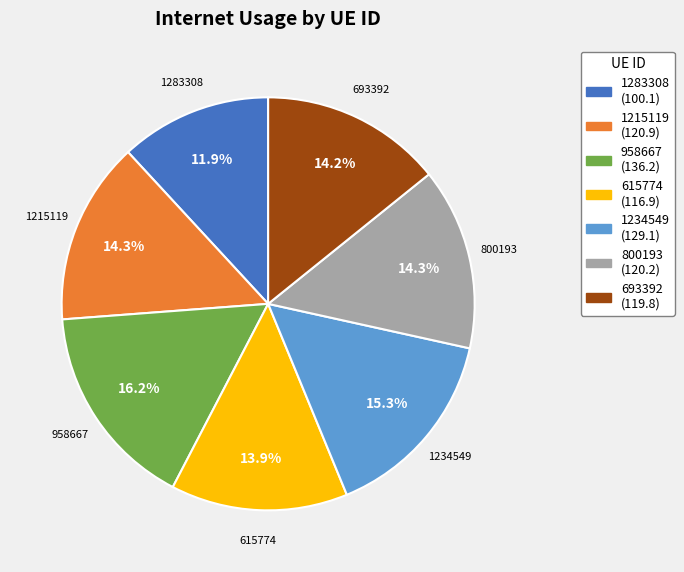

What is the largest slice in the pie chart?

958667